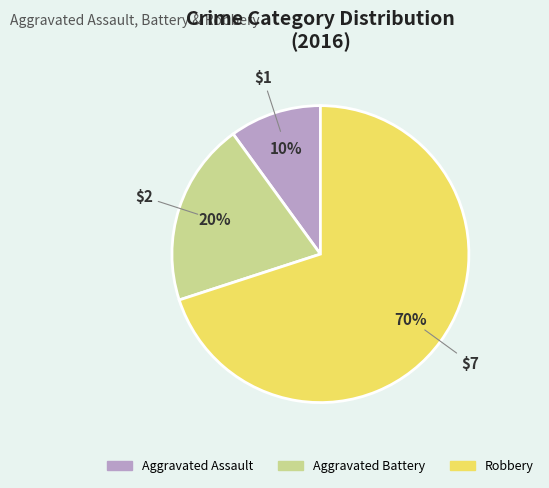

To the nearest percent, what is the difference between the largest and smallest slice percentages?

60%